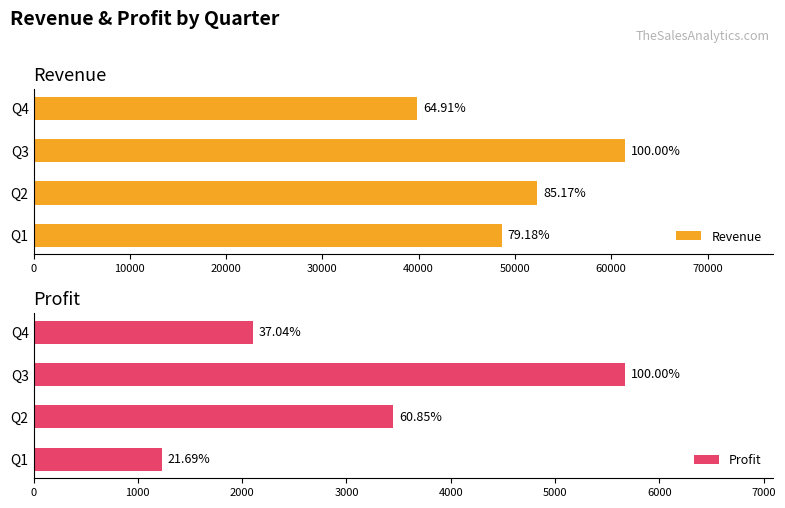

What is the value of the Revenue bar at the 1st from the left?

48635